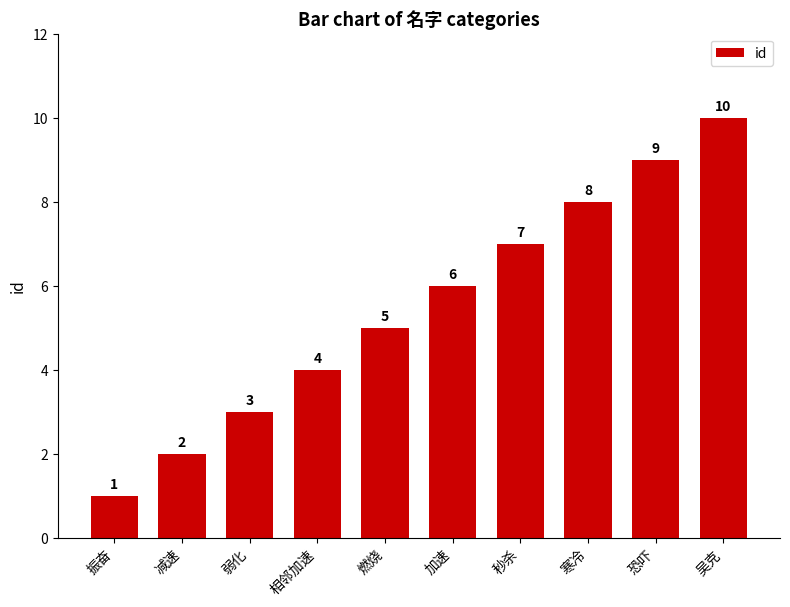

Does the chart contain stacked bars?

No